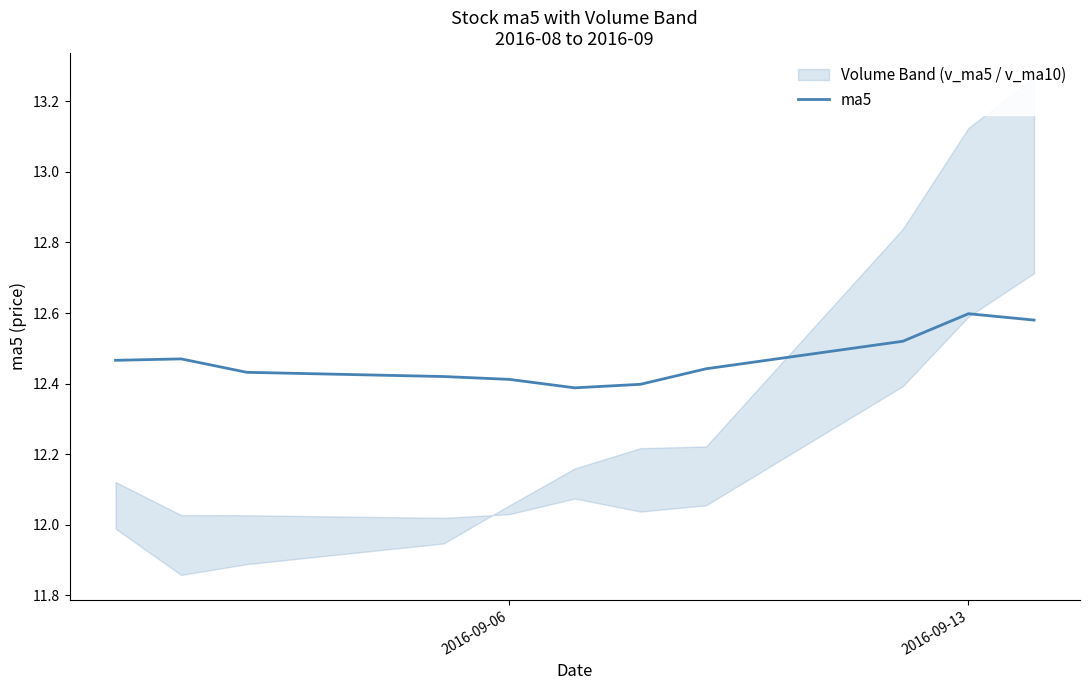

What is the difference between the second highest and second lowest values?

0.2